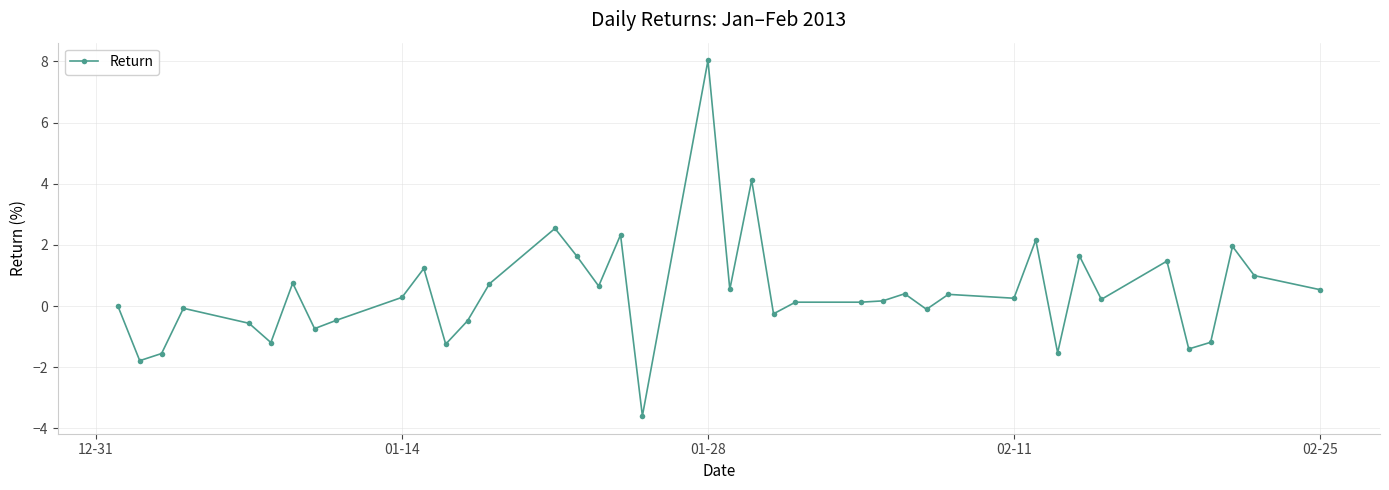

What is the greatest value displayed?

8.0